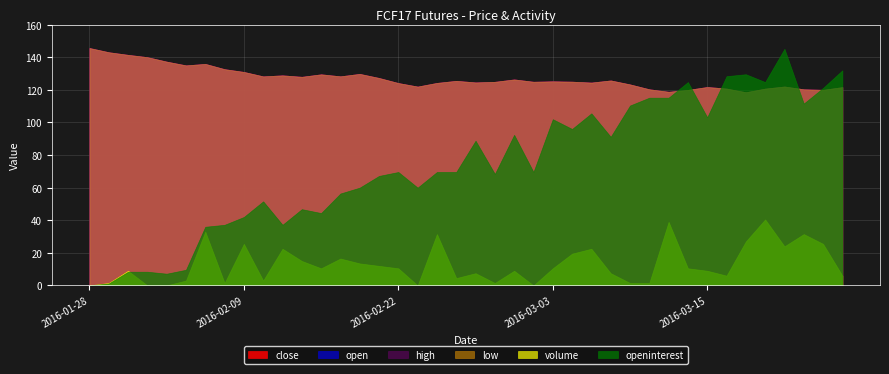

True or false: openinterest and close intersect in this chart.

False